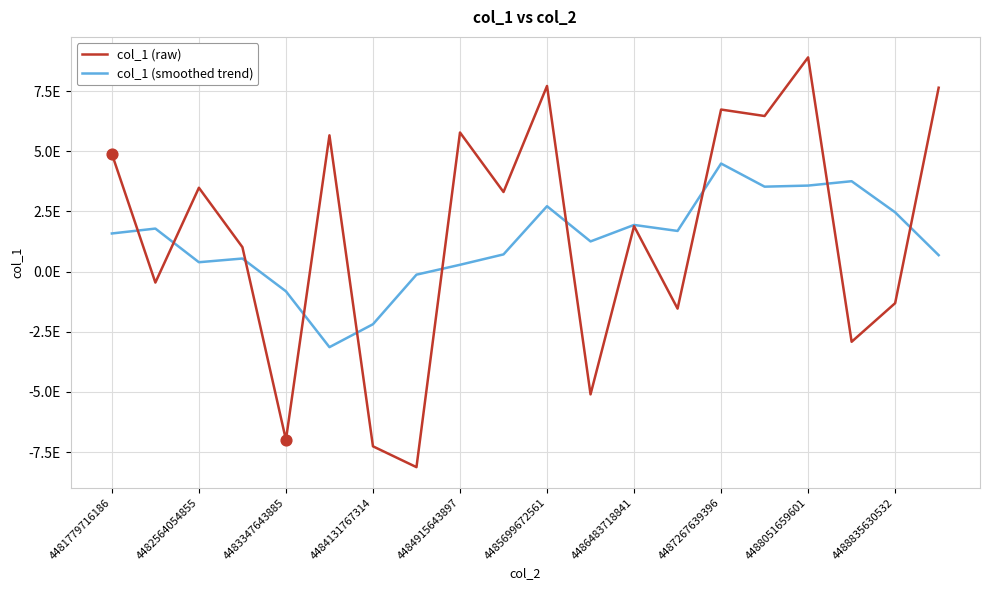

At which category is the sum across all series the highest?

4488051659601